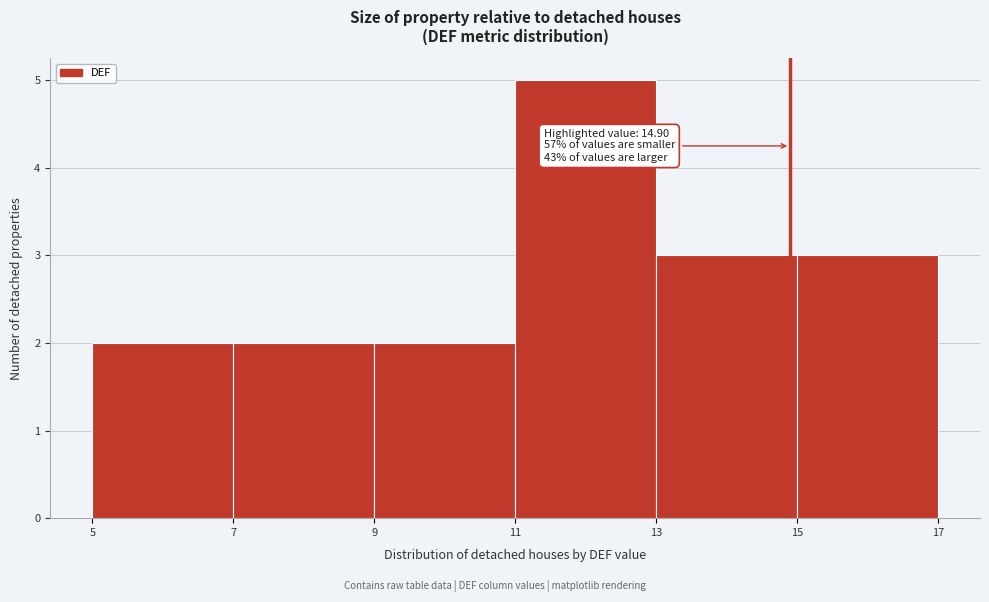

Which range on the x-axis has the tallest bar?

11 to 13